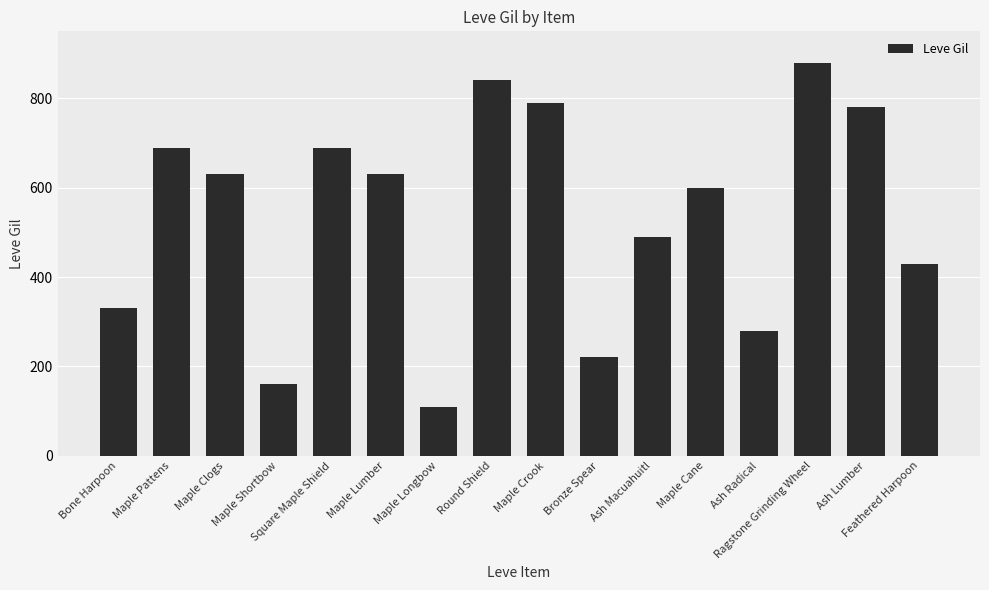

What is the change in value from Maple Shortbow to Maple Longbow?

-50